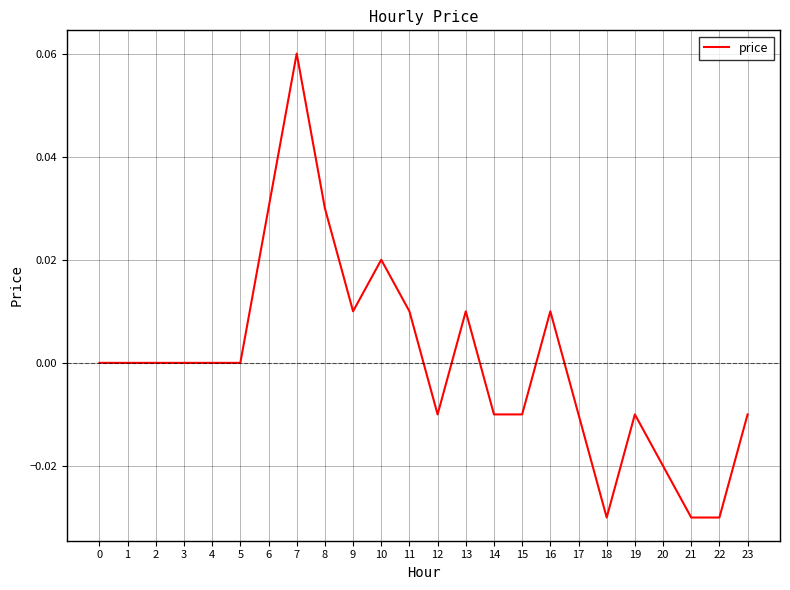

Which category has the highest value across all series?

7